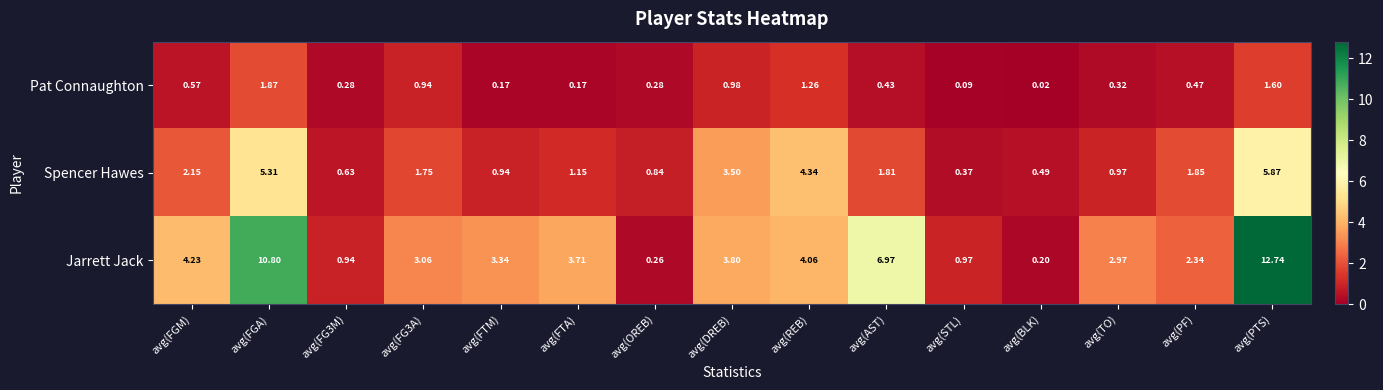

Which series changed the most between avg(FTM) and avg(DREB)?

Spencer Hawes